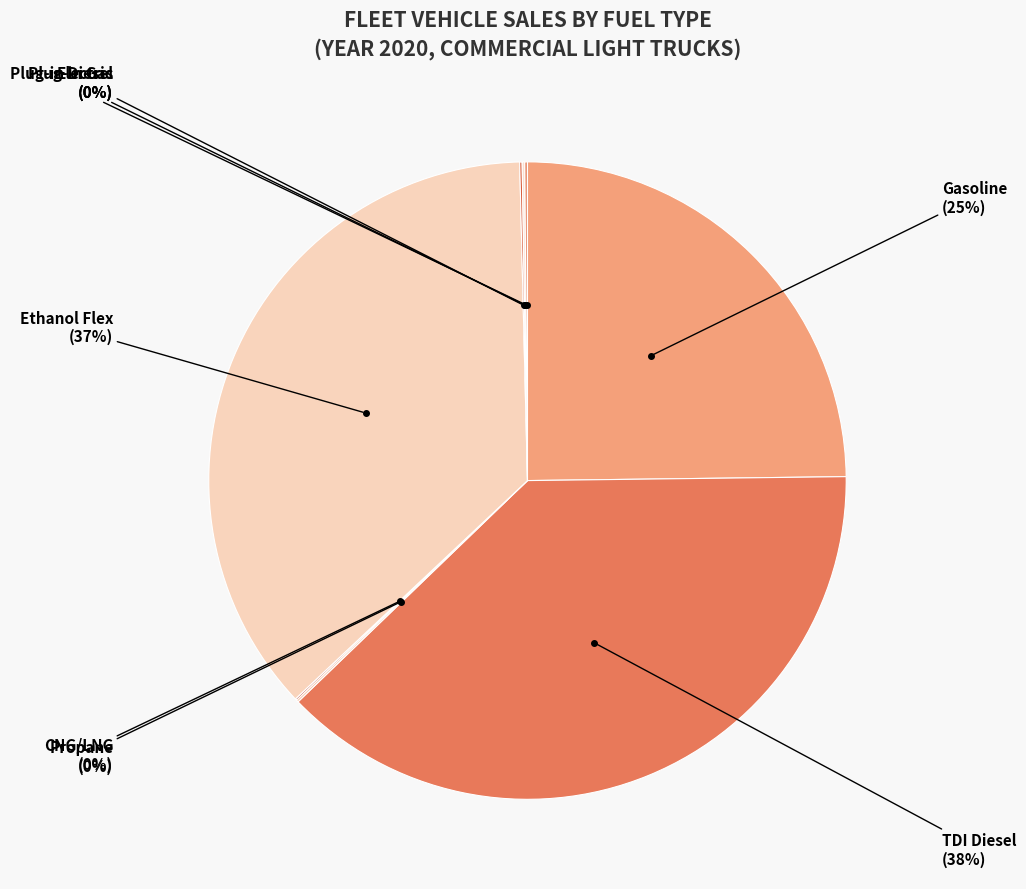

To the nearest percent, what is the difference between the largest and smallest slice percentages?

38%